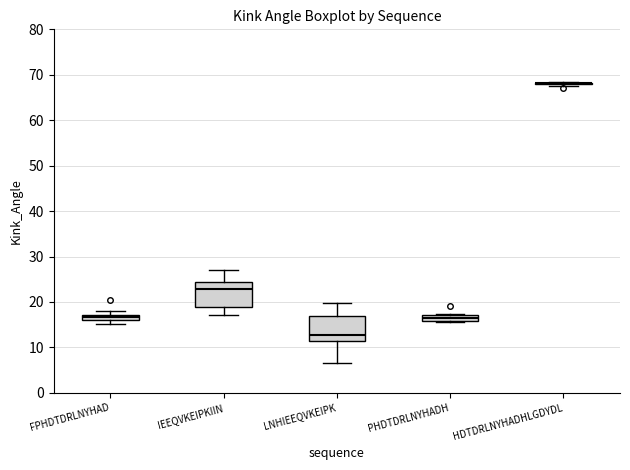

Where is the upper edge of the box for FPHDTDRLNYHAD on the y-axis? The values are not printed on the chart, so give them approximately, as read against the axis.

17